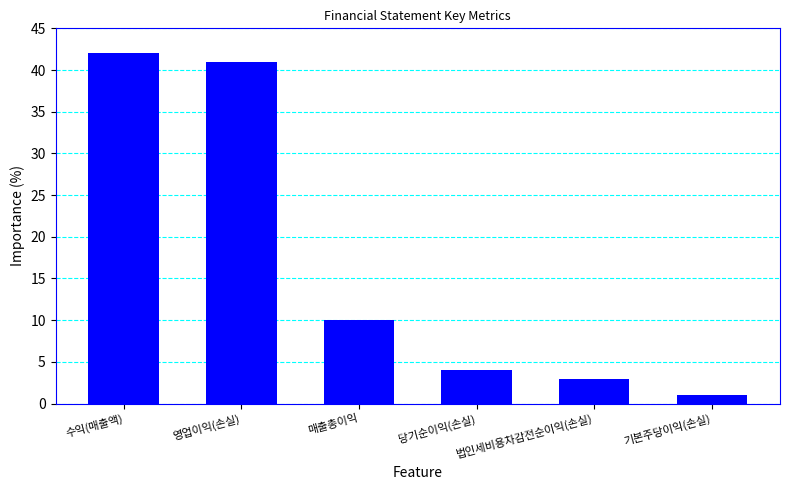

How many data points are less than 10?

3